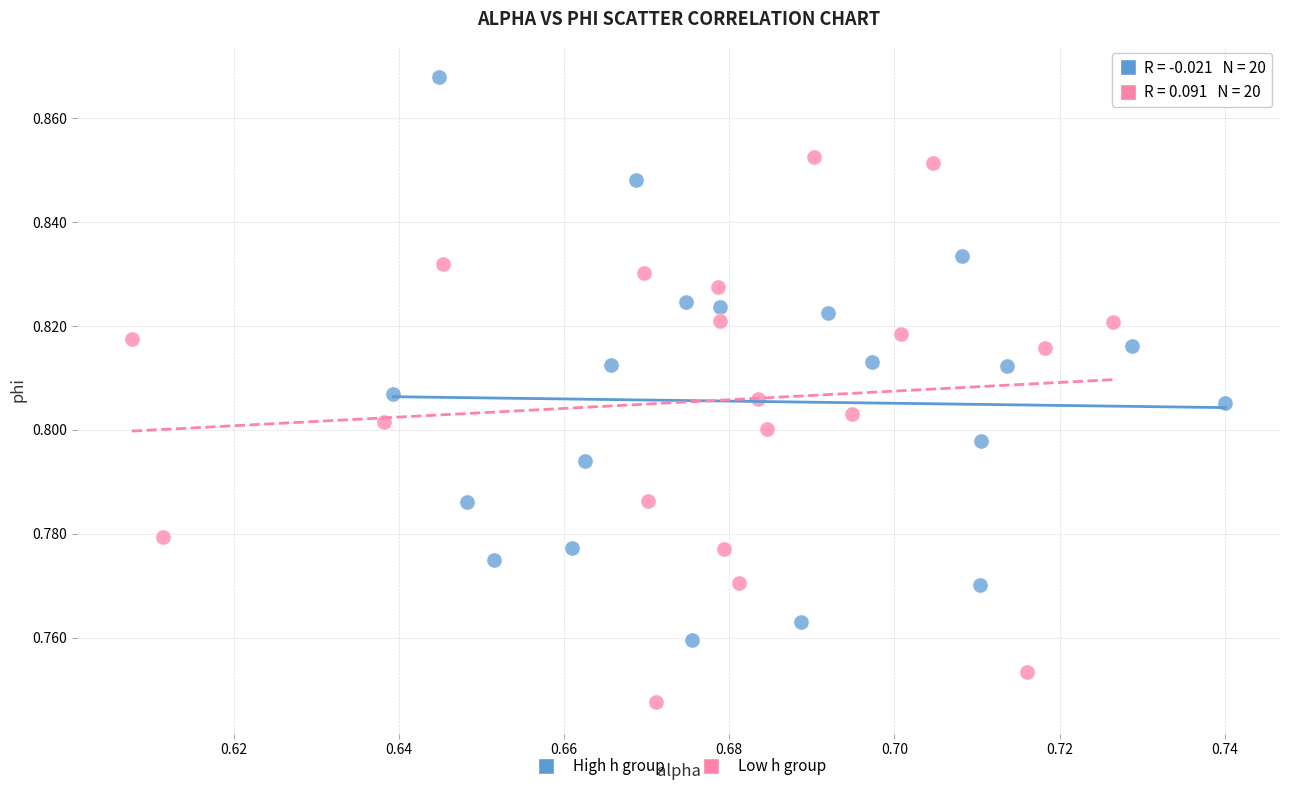

Which series reaches the maximum Y coordinate?

High h group